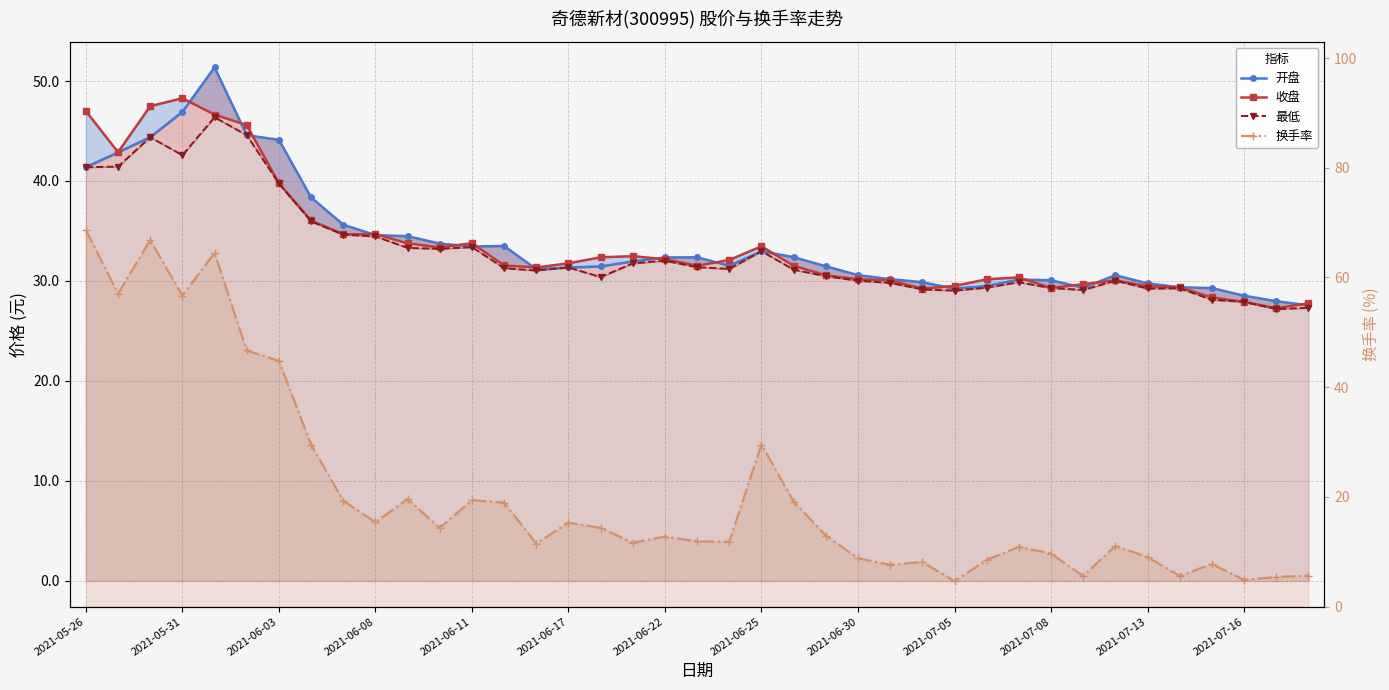

Which series has the largest total across all categories?

开盘